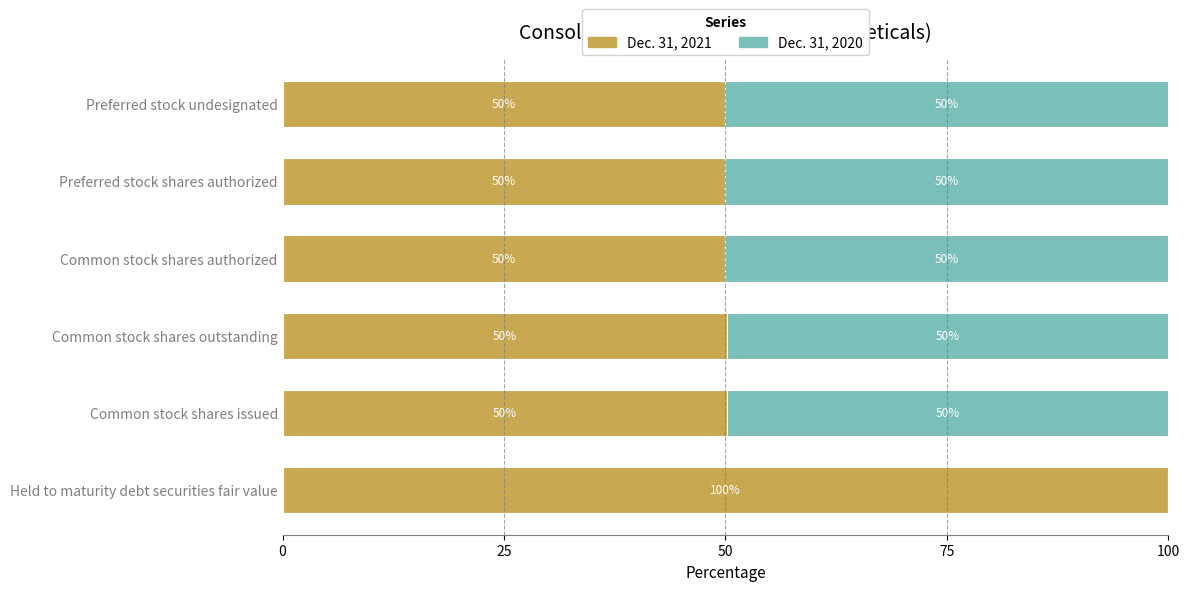

What is the total value across all series at Common stock shares issued?

100.0